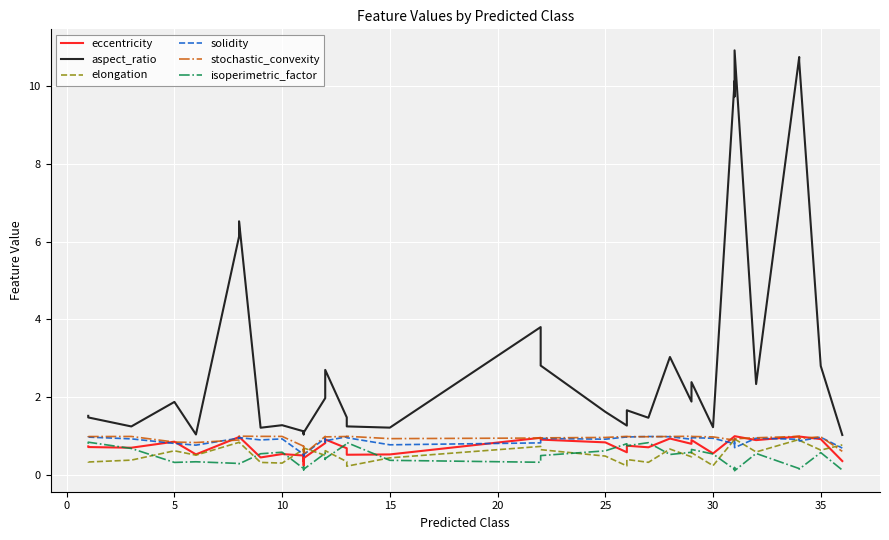

Is the value of isoperimetric_factor at 11 greater than the value of solidity at 12?

No